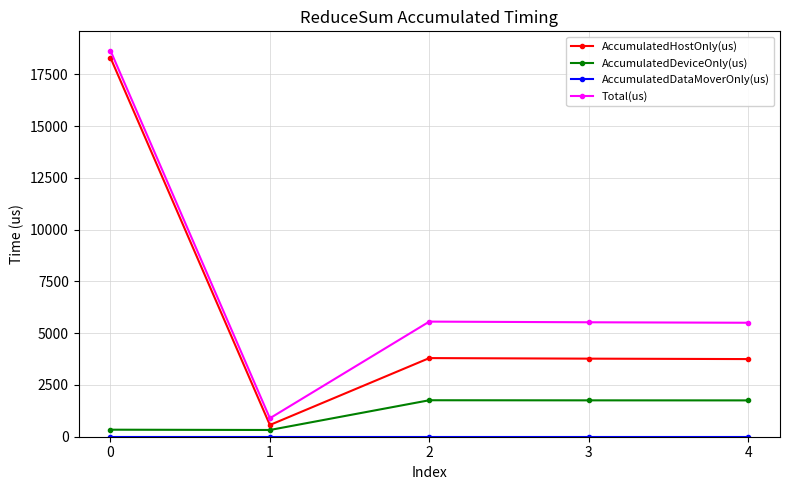

Which category has the lowest value in the AccumulatedHostOnly(us) series?

1